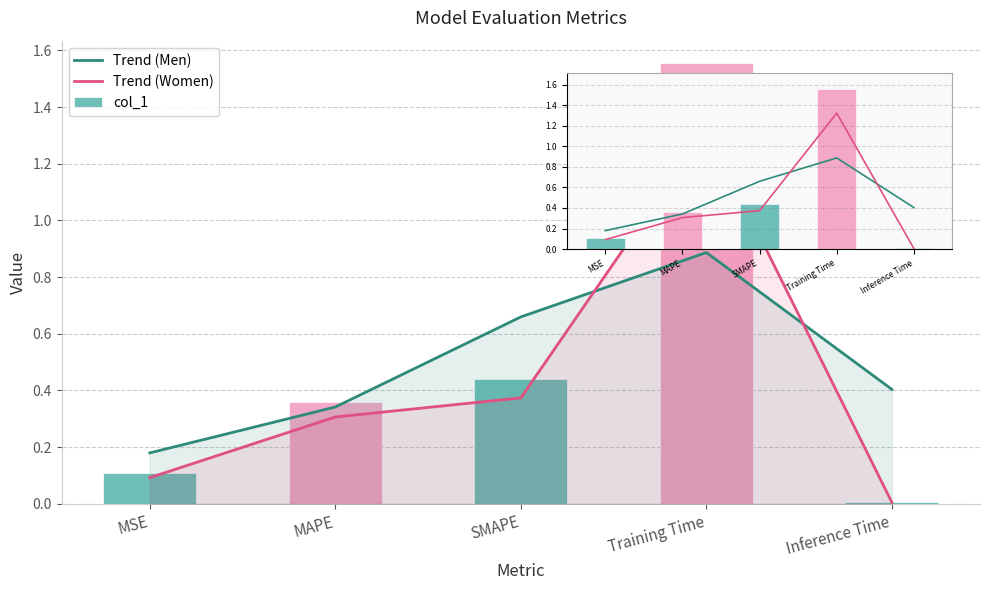

What is the difference between the second highest and second lowest values in the col_1 series?

0.3